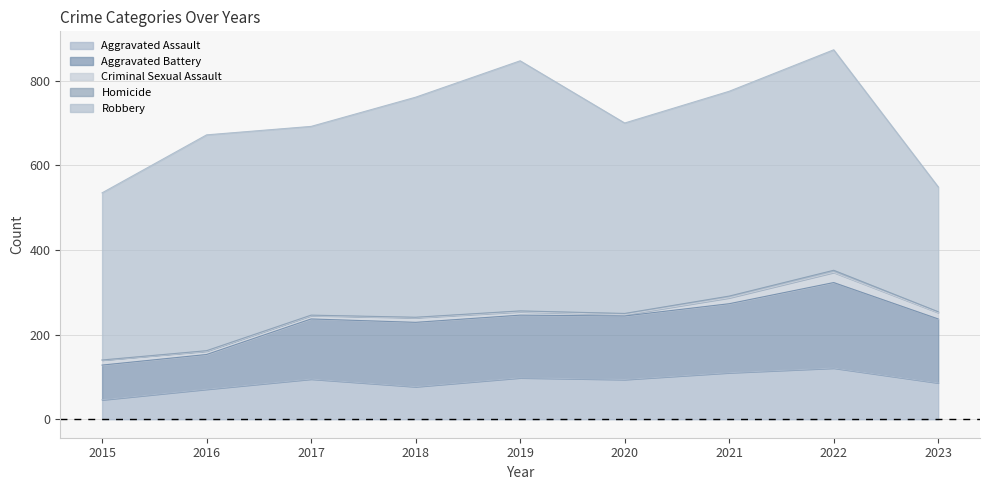

At which label does Aggravated Battery first exceed 150?

2018